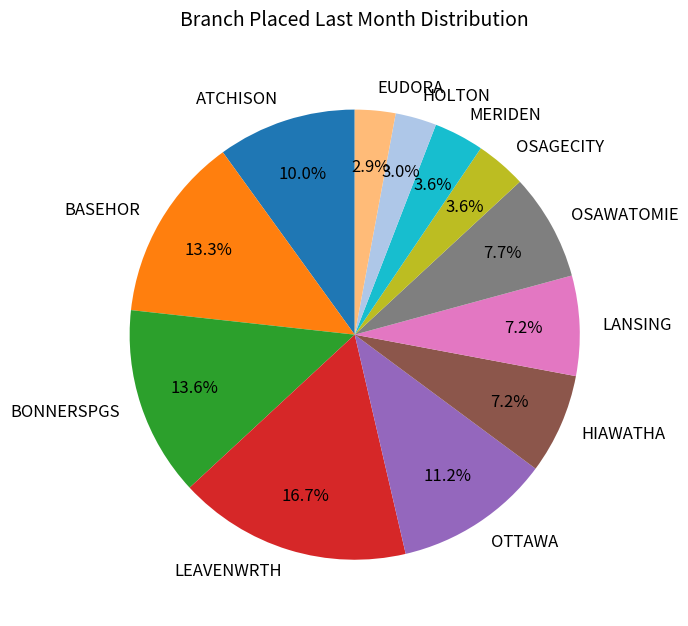

What portion of the pie excludes MERIDEN?

96.4%